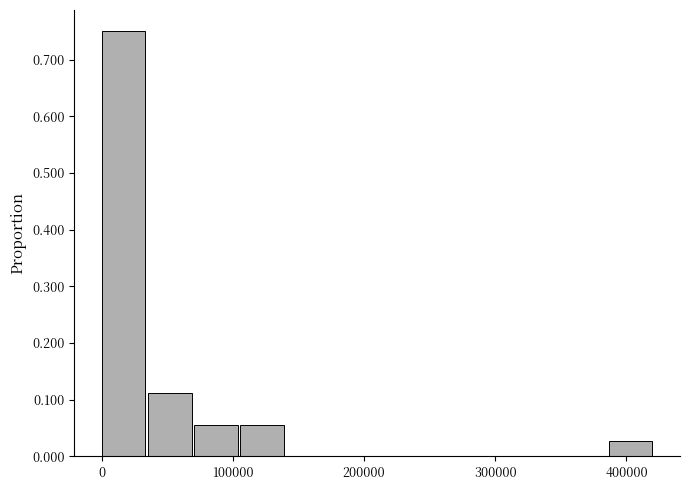

Read against the x-axis, roughly where is the centre of the tallest bar?

20000